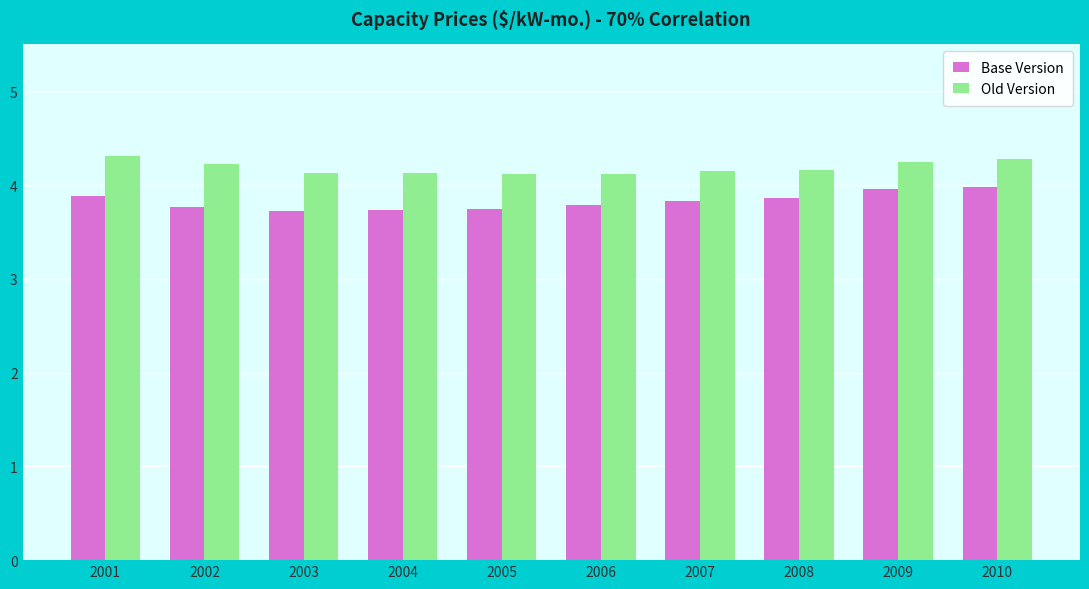

What is the lowest value of the Base Version series?

3.7